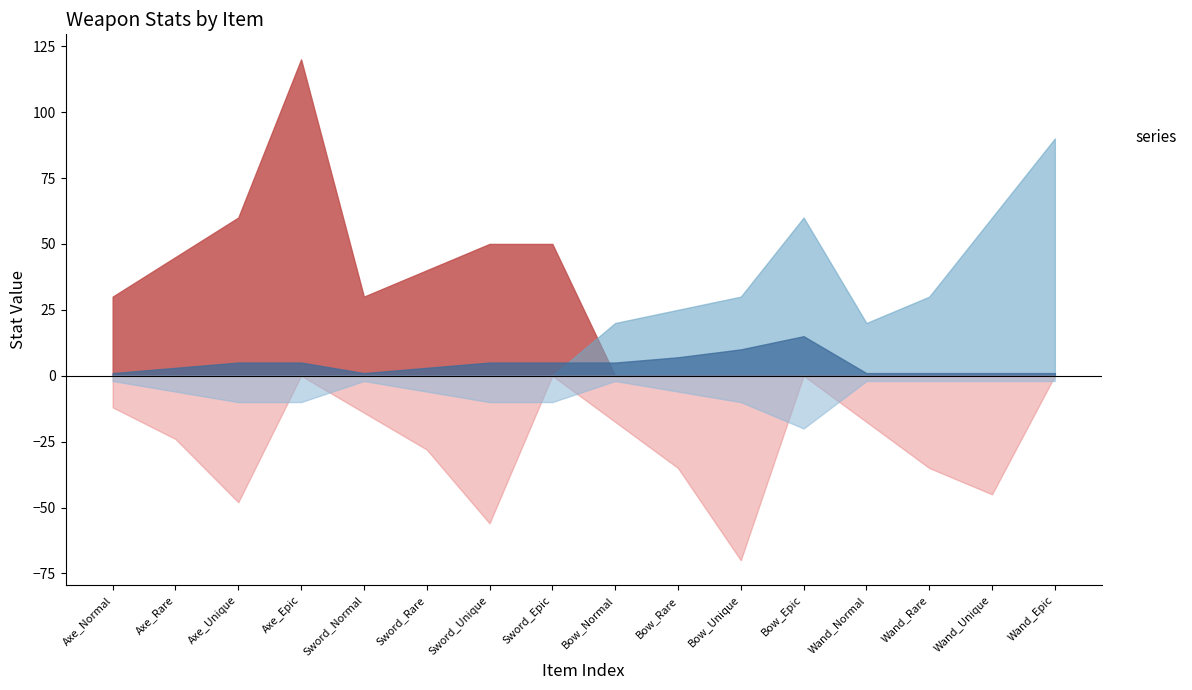

How many lines are shown in the chart?

5